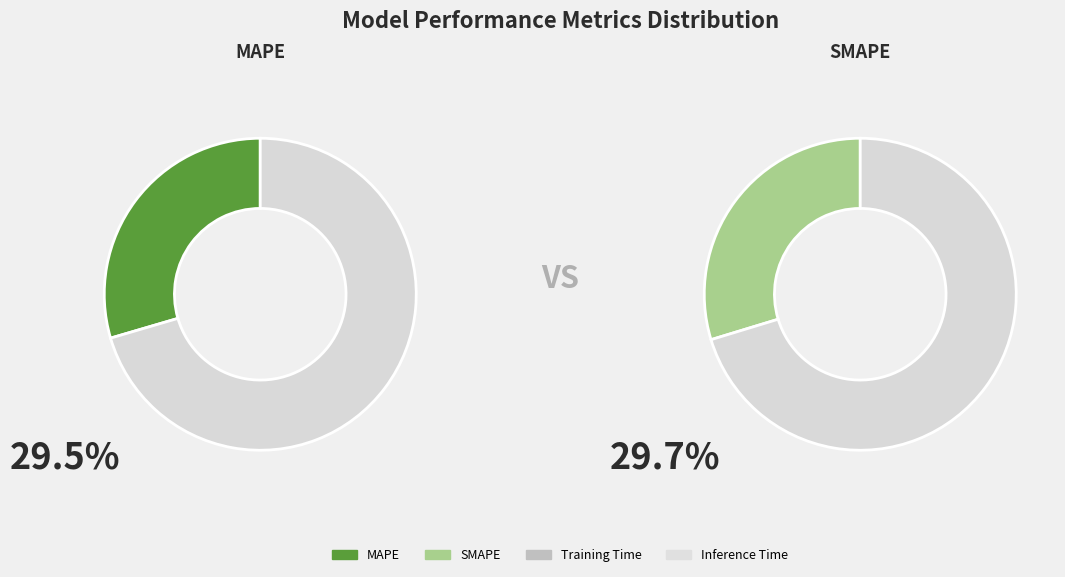

Which slice is the largest?

SMAPE